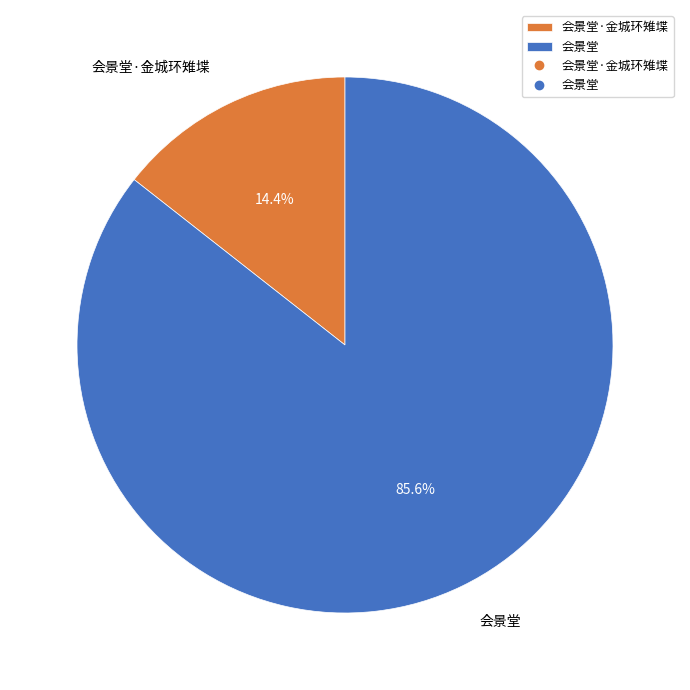

How much of the chart is everything except 会景堂·金城环雉堞?

85.6%